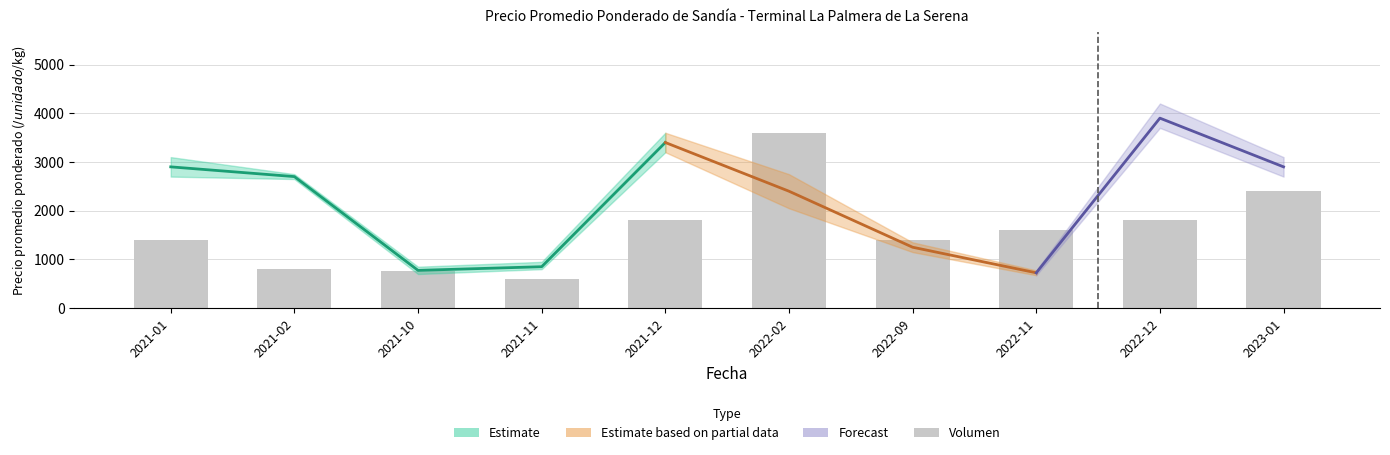

Between 2021-02 and 2022-11, which is larger?

2022-11